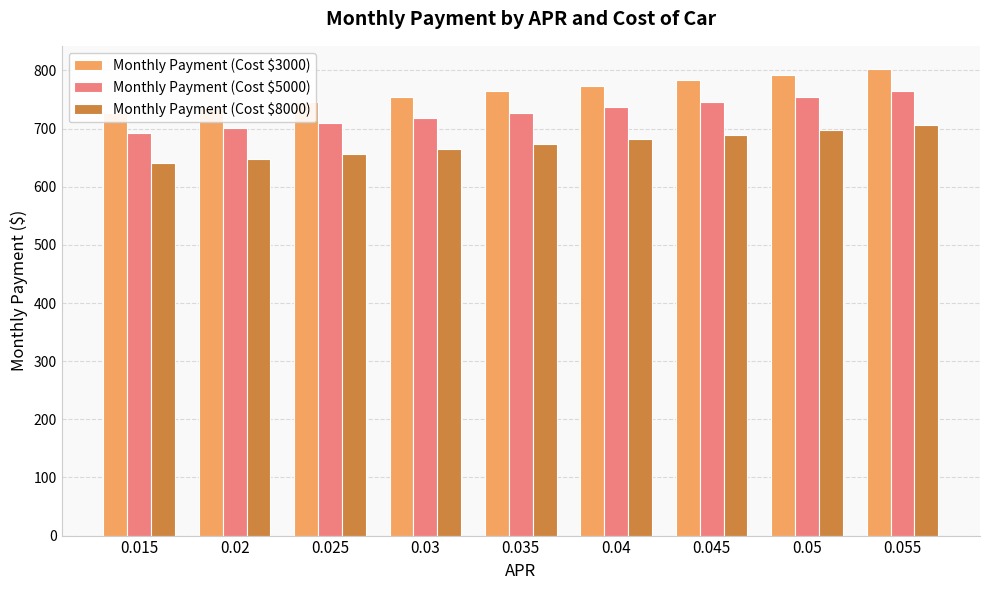

Does the chart contain stacked bars?

No